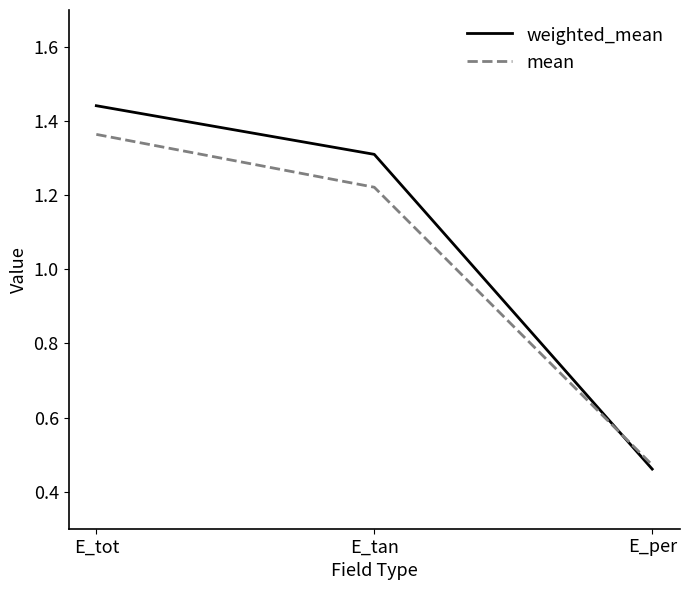

What position from the right is E_tan?

2